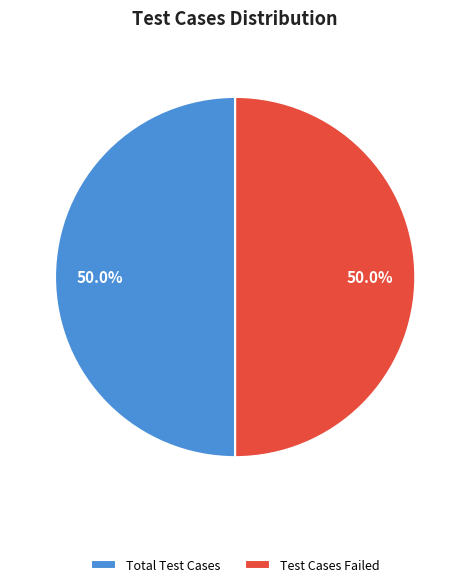

Approximately how many times larger is the value at Test Cases Failed compared to Total Test Cases?

1.0